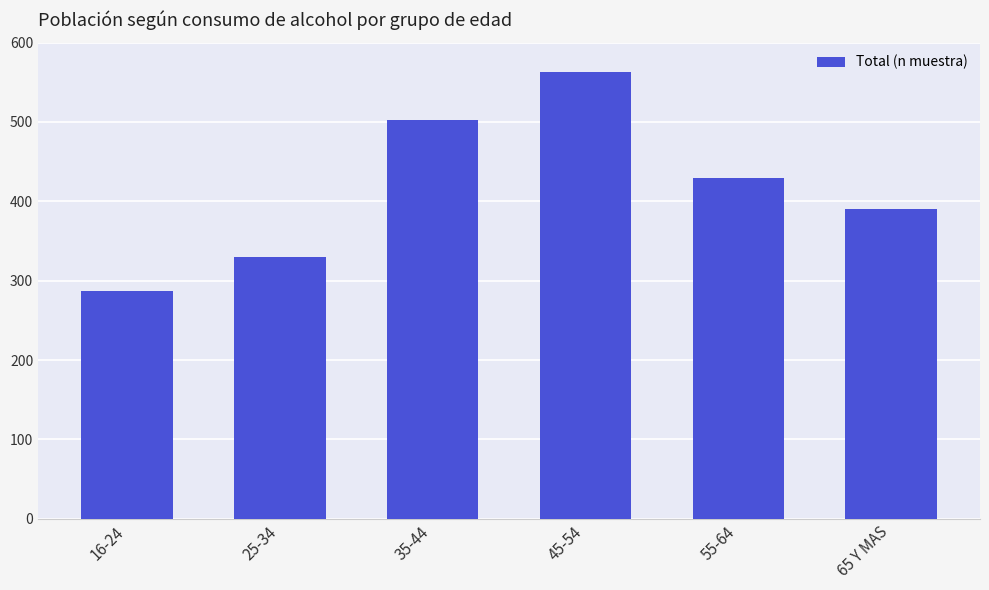

What position from the right is 55-64?

2